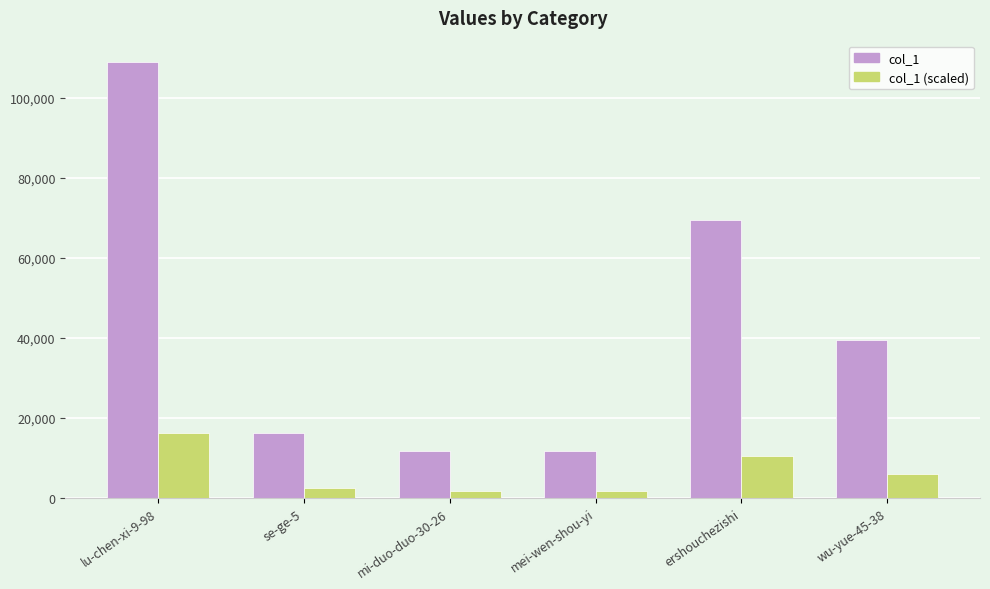

What is the difference between the second highest and minimum values in the col_1 series?

57790.0